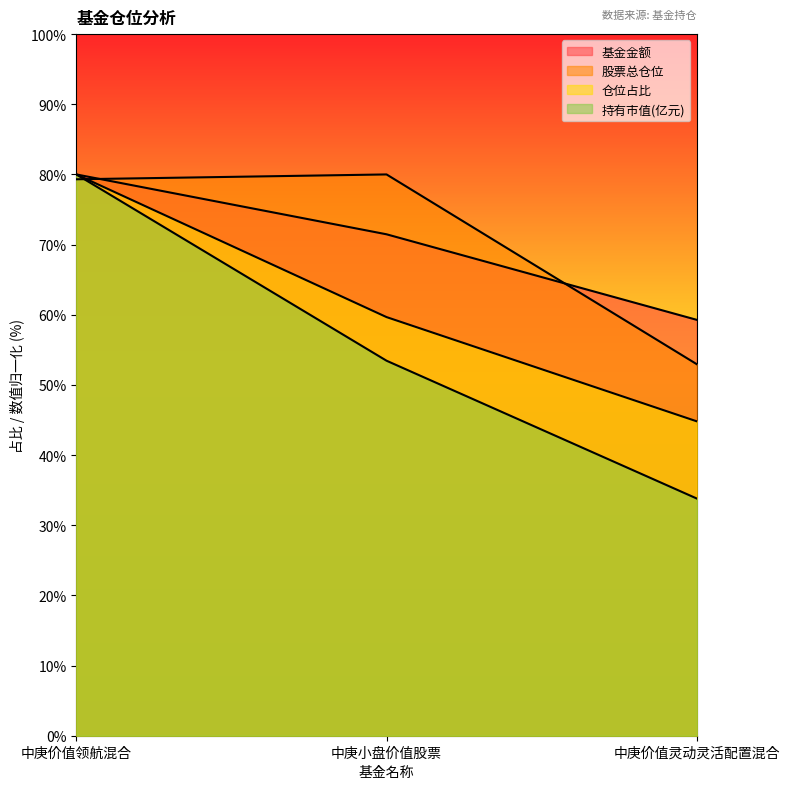

How many categories are shown in the chart?

3